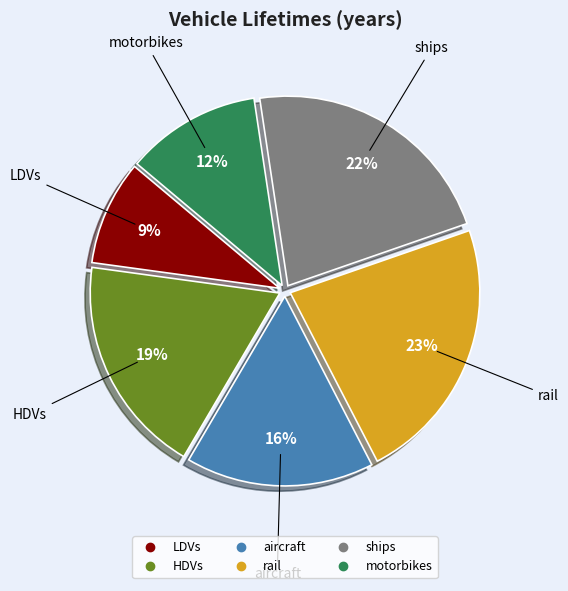

Rank the categories by value from lowest to highest.

LDVs, motorbikes, aircraft, HDVs, ships, rail